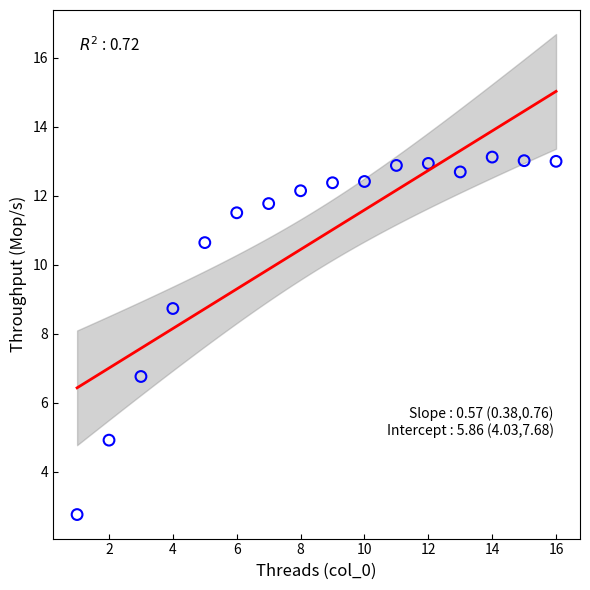

What Y value in the scatter plot is closest to 7?

6.8